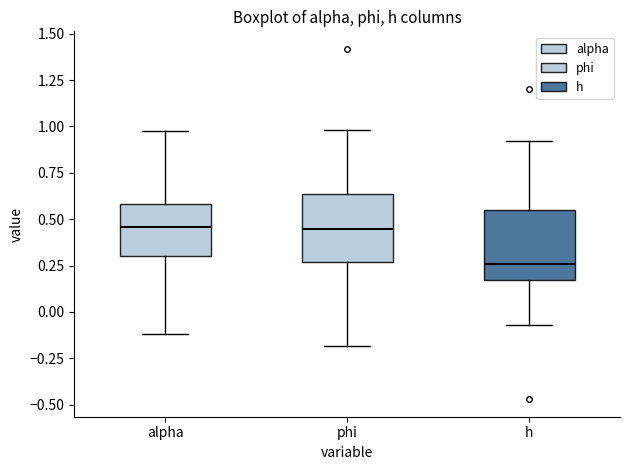

Reading left to right, transcribe this box plot: for each box, give where its median line is, the range the box spans, and where its two whiskers end, as read against the y-axis. The values are not printed on the chart, so give them approximately, as read against the axis.

alpha: median 0.45, box 0.30 to 0.60, whiskers -0.10 to 0.95
phi: median 0.45, box 0.25 to 0.65, whiskers -0.20 to 1.00
h: median 0.25, box 0.15 to 0.55, whiskers -0.05 to 0.90